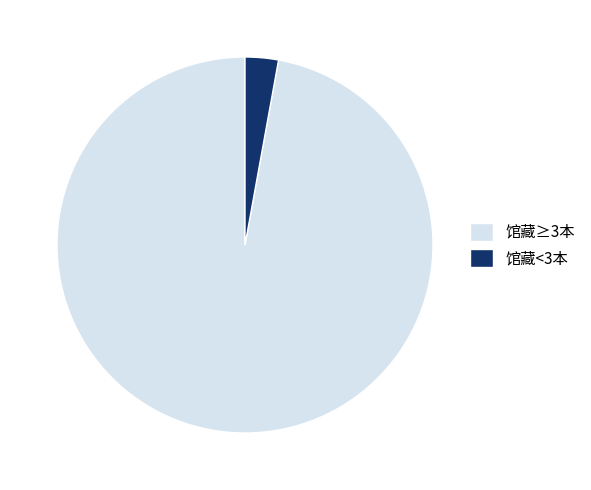

Count the number of slices in the pie.

2